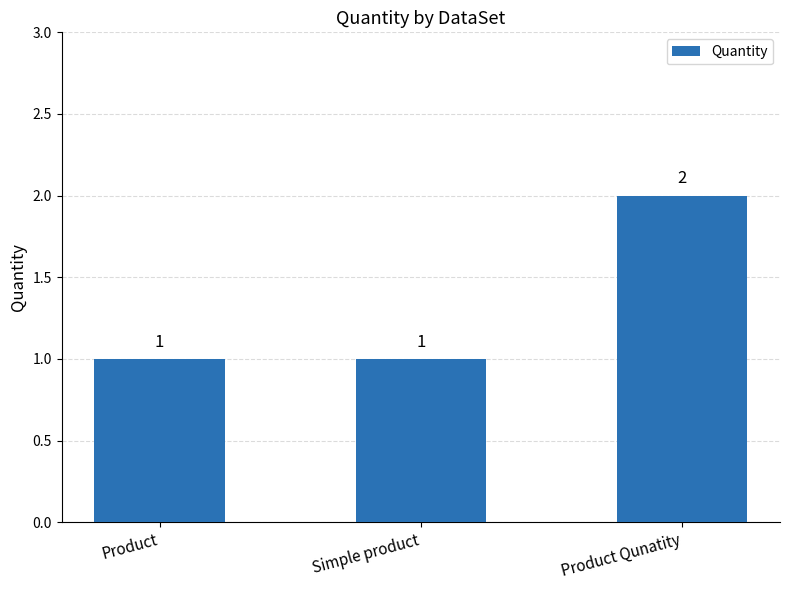

What is the label of the 3rd bar from the left?

Product Qunatity